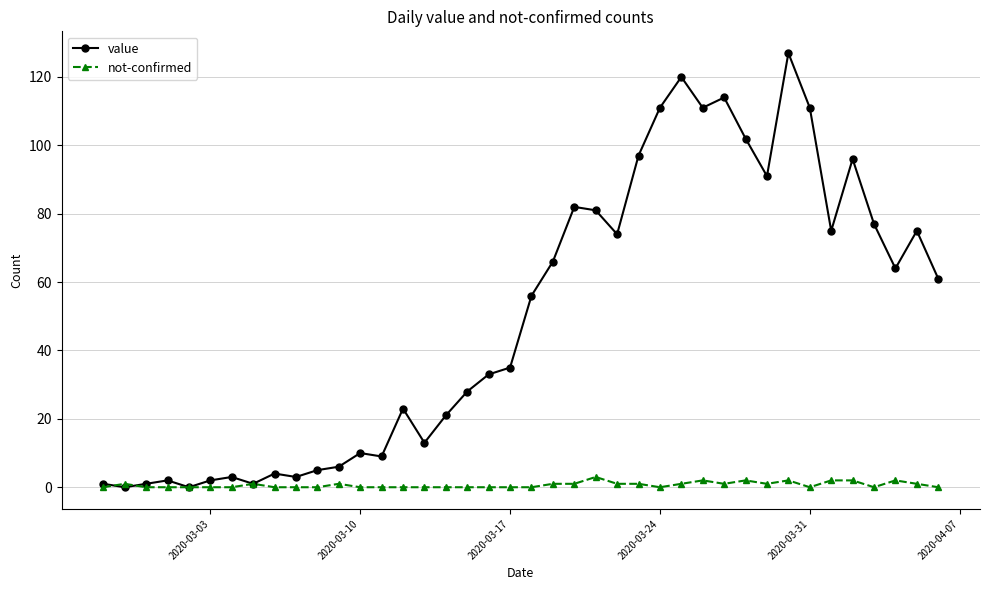

True or false: value has more than 1 interior local peaks.

True